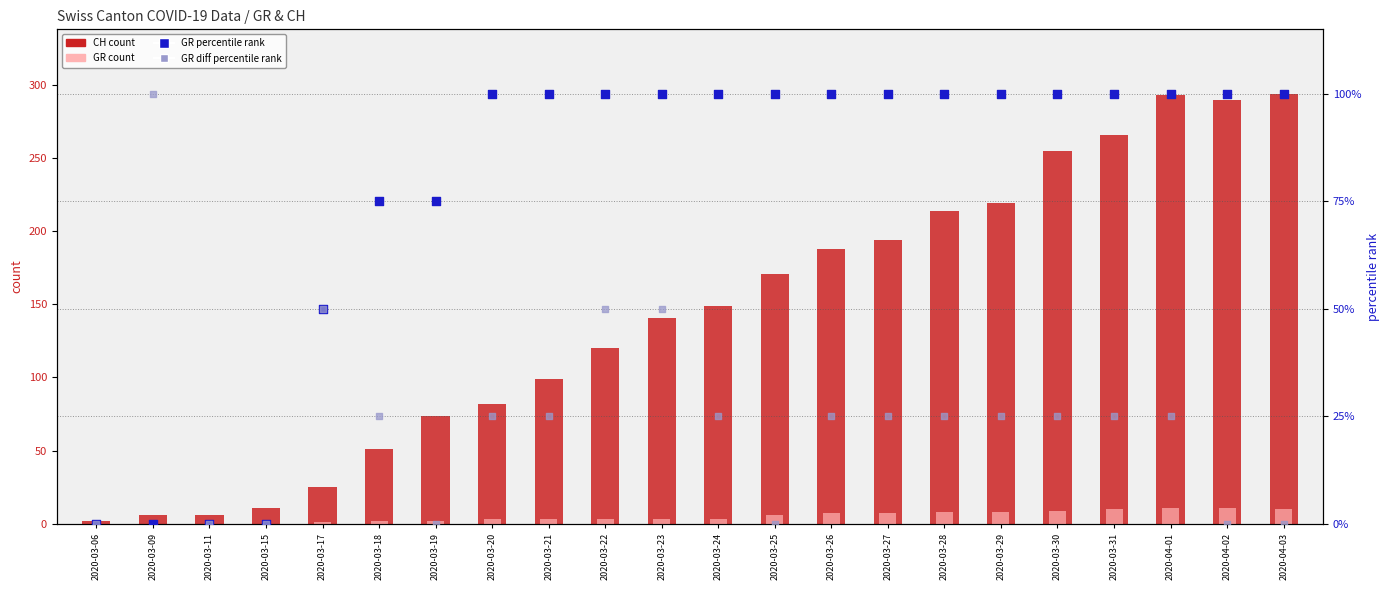

Which series reaches the minimum Y coordinate?

GR (count)